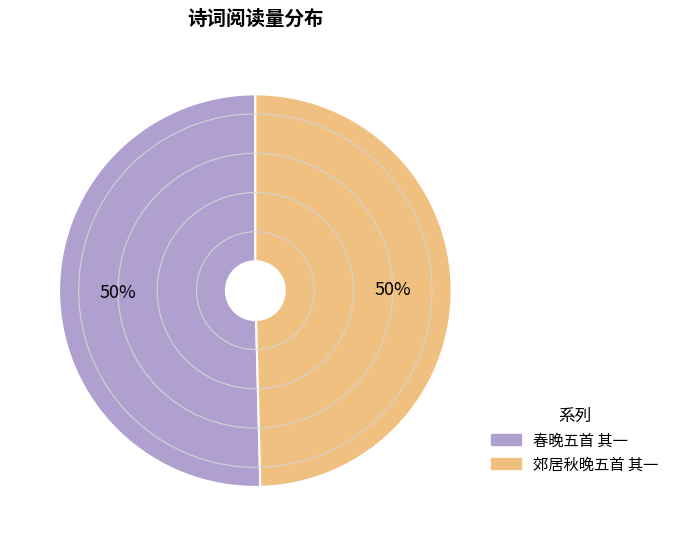

Combined, do 春晚五首 其一 and 郊居秋晚五首 其一 account for over 50%?

Yes